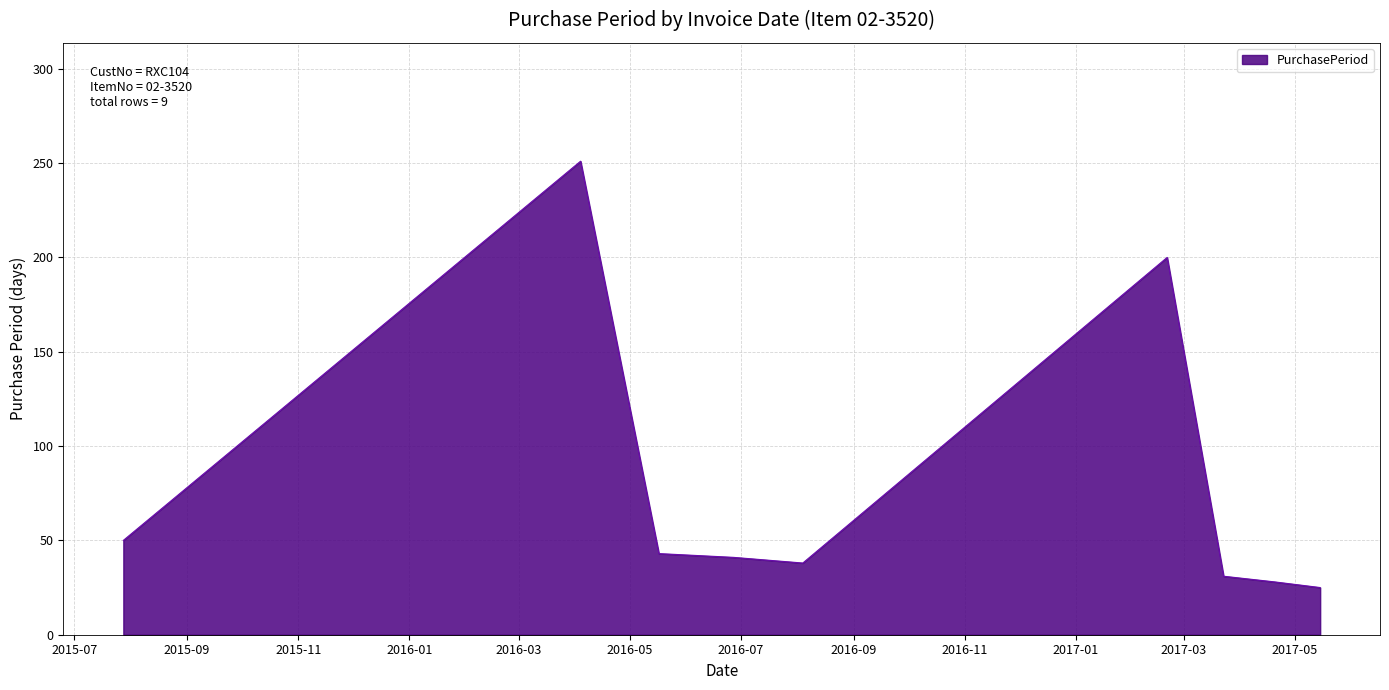

What is the sum of all values?

707